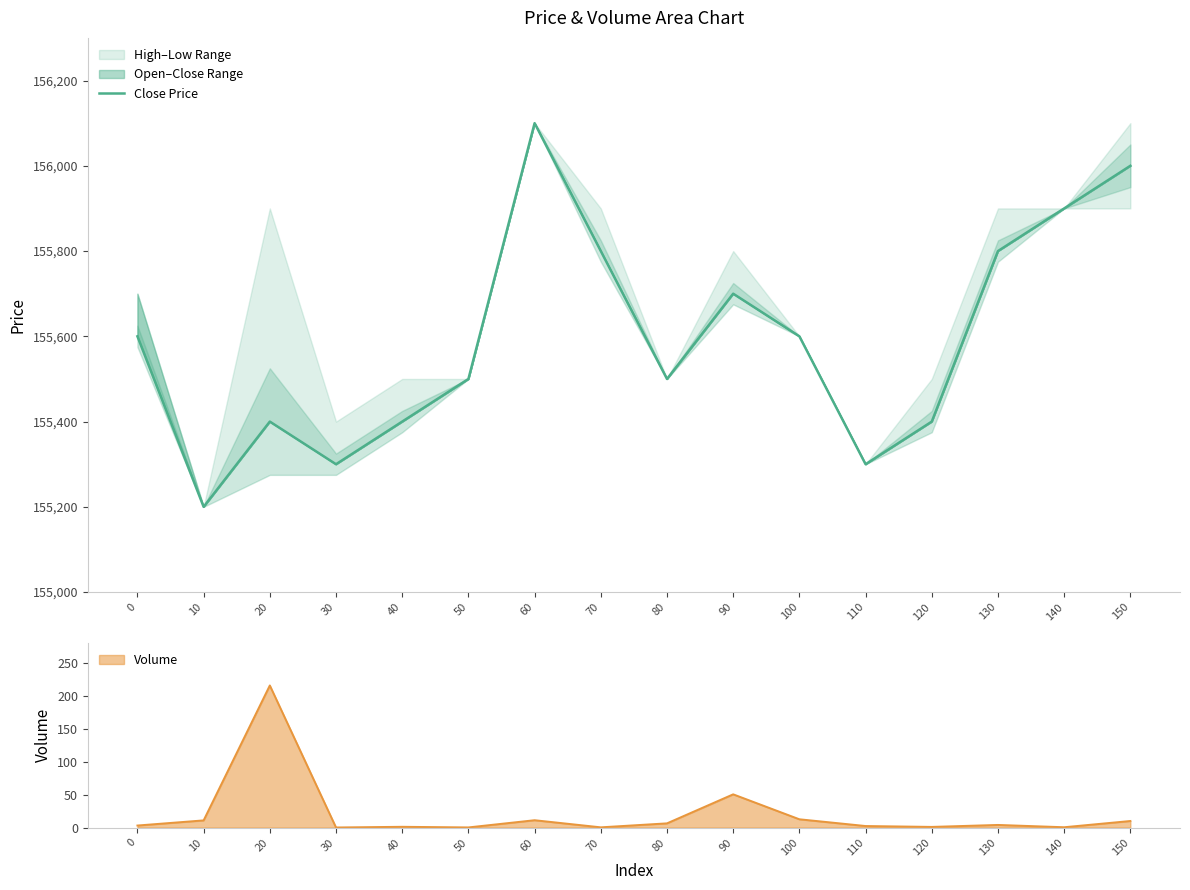

What is the value of the volume line point at the 11th from the left?

12.6